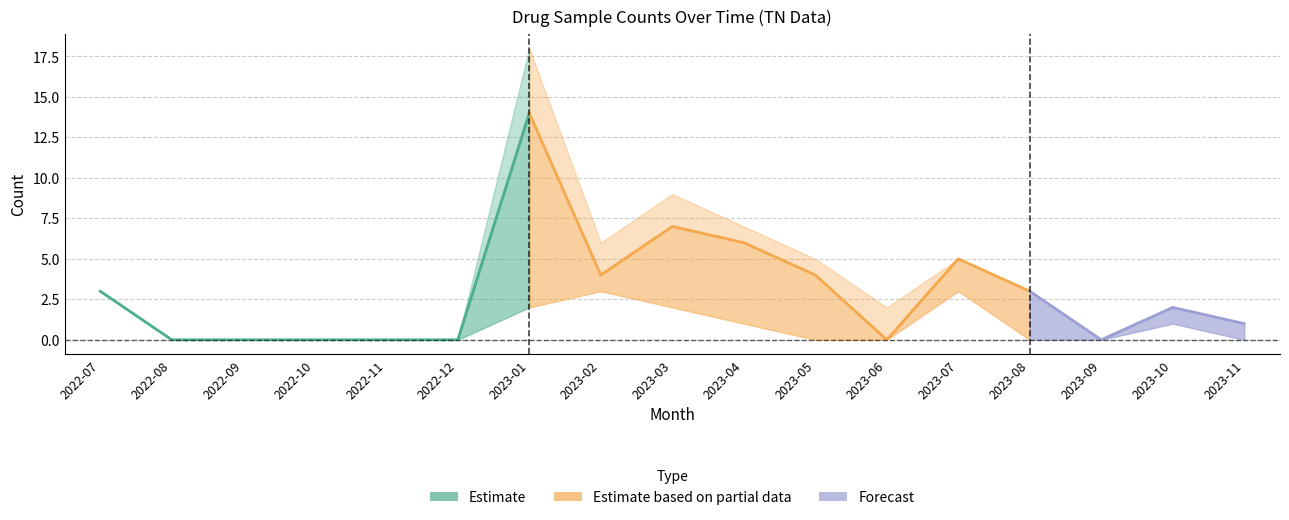

The value of consumed_count at 2023-06 is 0. True or false?

True